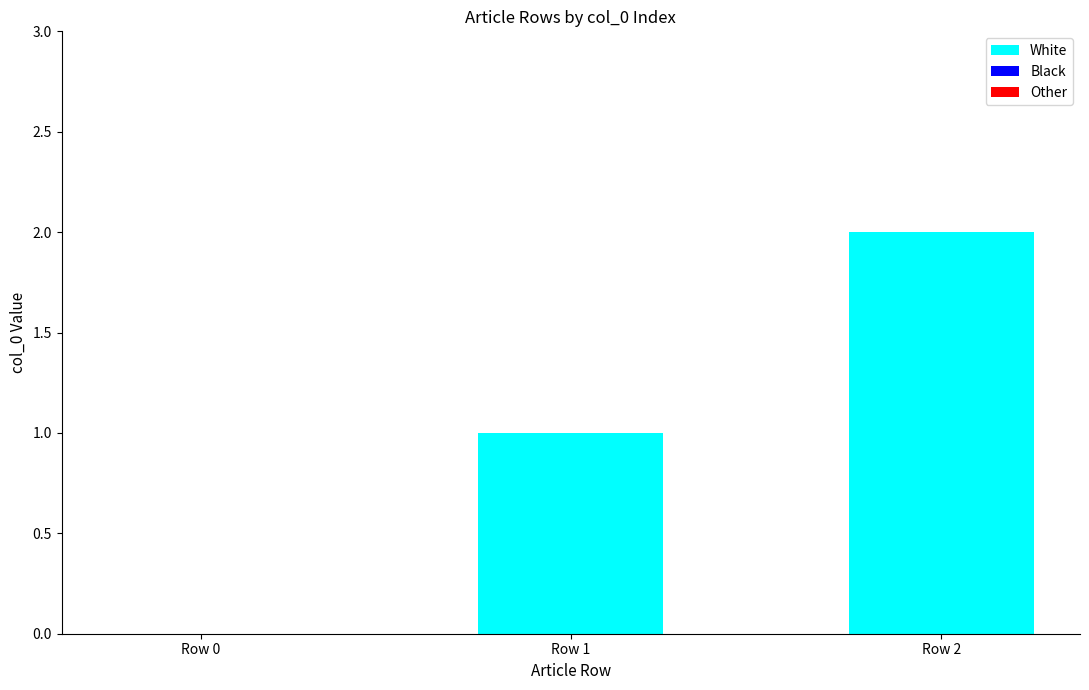

Between Row 0 and Row 1, which is larger?

Row 1